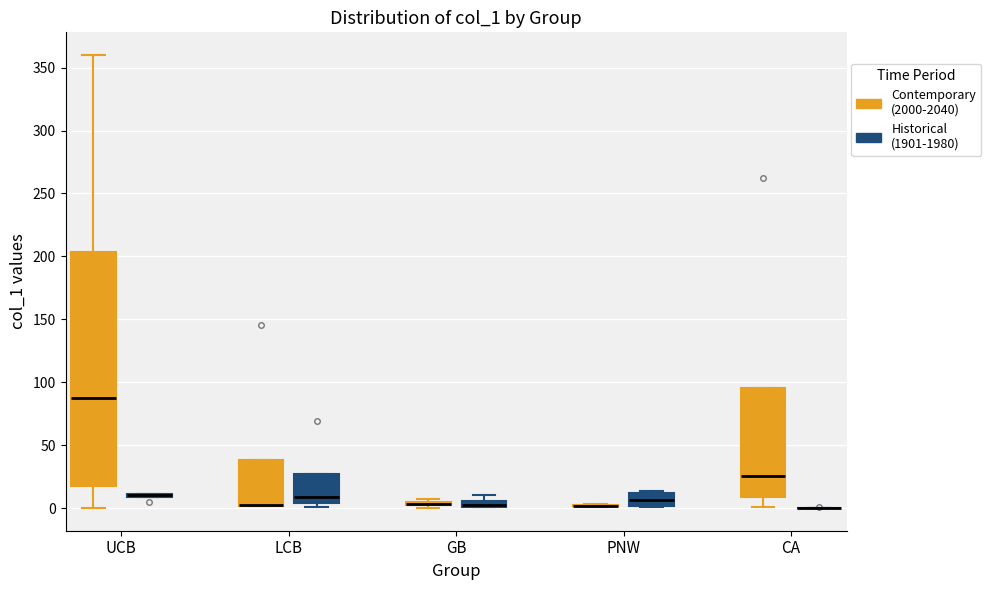

Which box is the tallest, from its lower edge to its upper edge?

UCB (Contemporary (2000-2040))